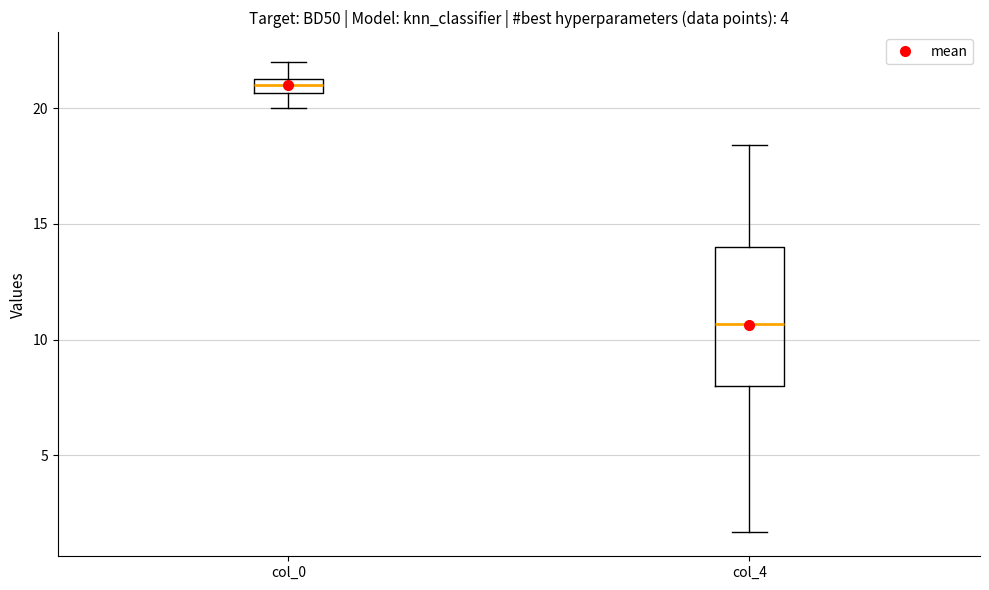

Where does the median line of the box for col_0 sit on the y-axis? The values are not printed on the chart, so give them approximately, as read against the axis.

21.0